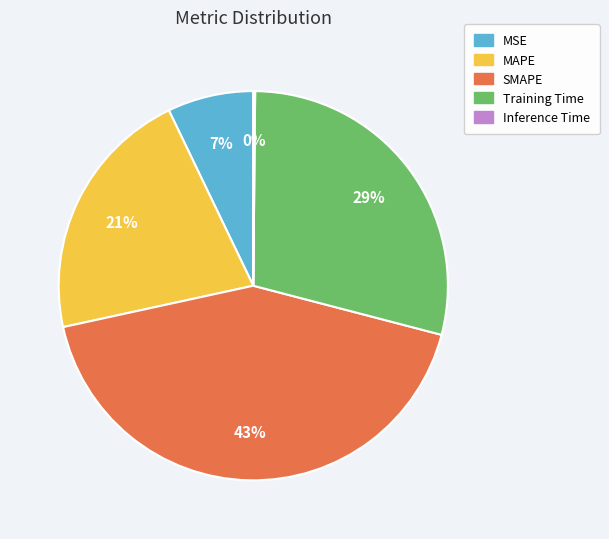

Is it true that SMAPE is 31% of the pie?

False